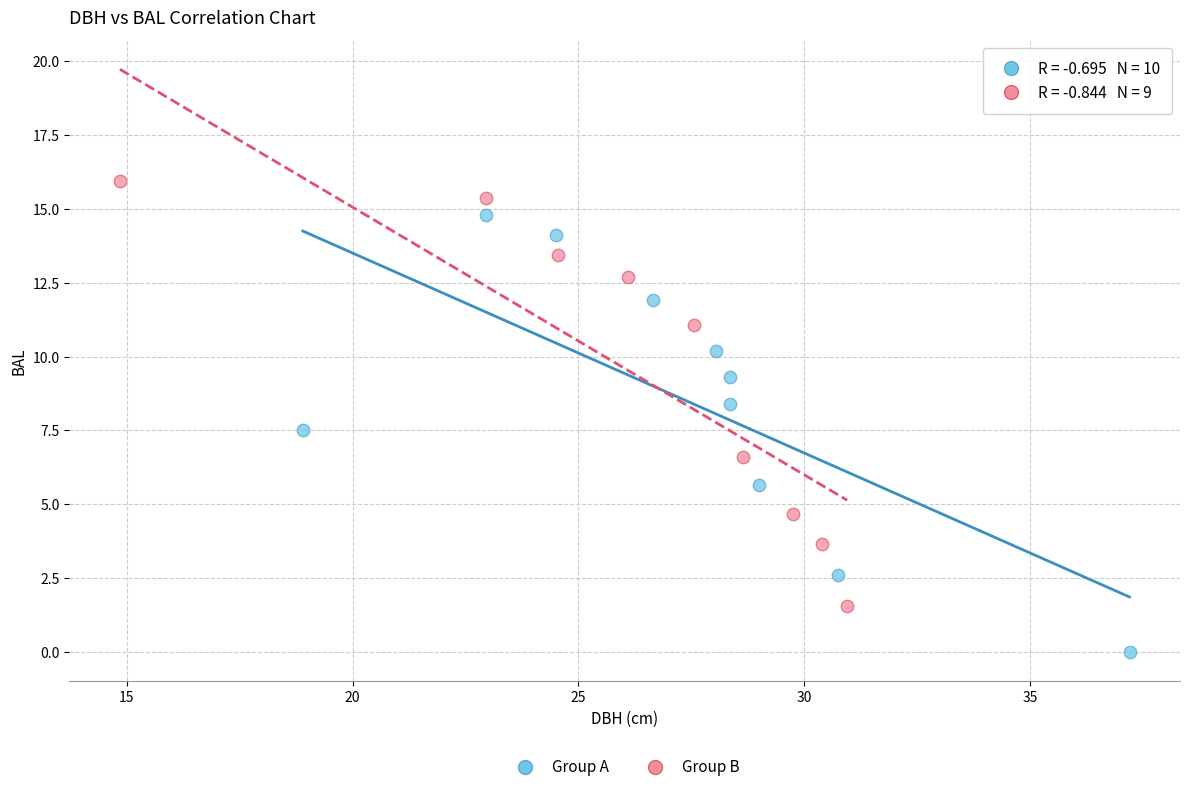

Which series reaches the minimum Y coordinate?

Group A